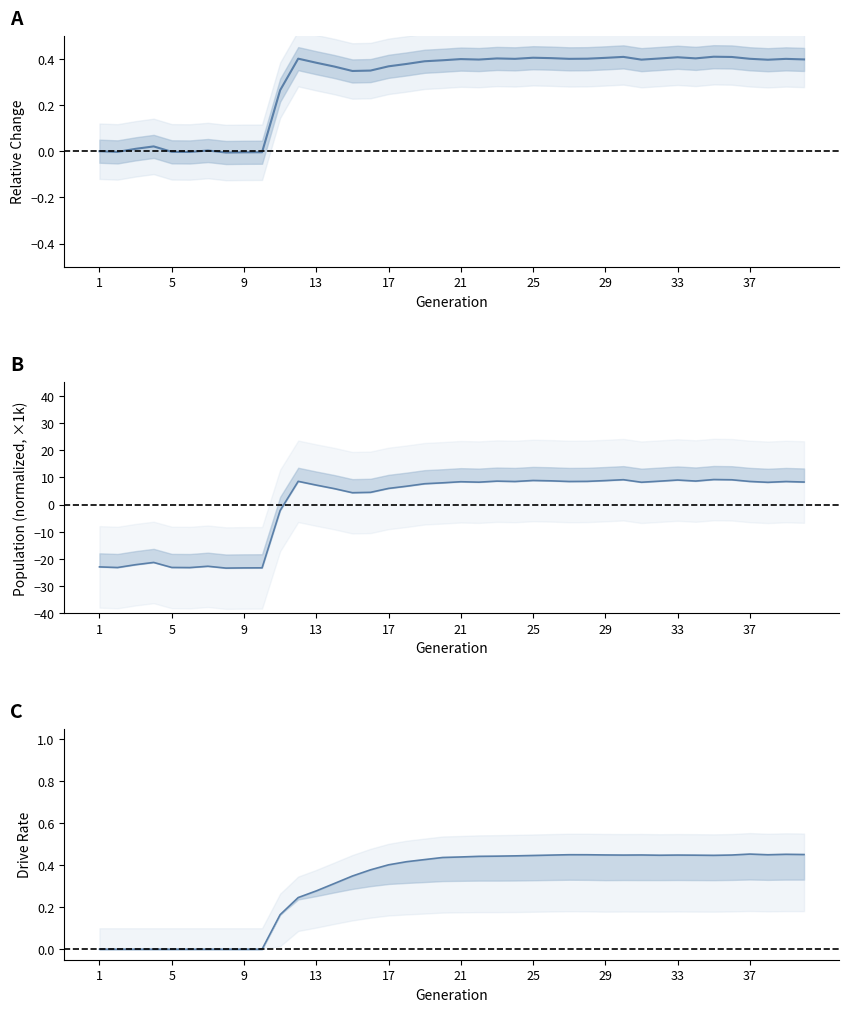

The value of size (normalized) at 21 is 11.3. True or false?

False